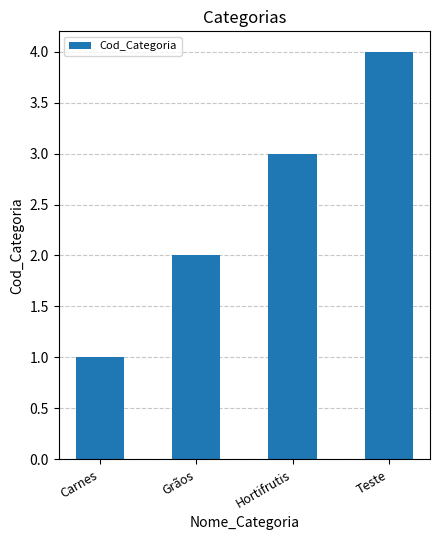

What is the difference between the values at Hortifrutis and Carnes?

2